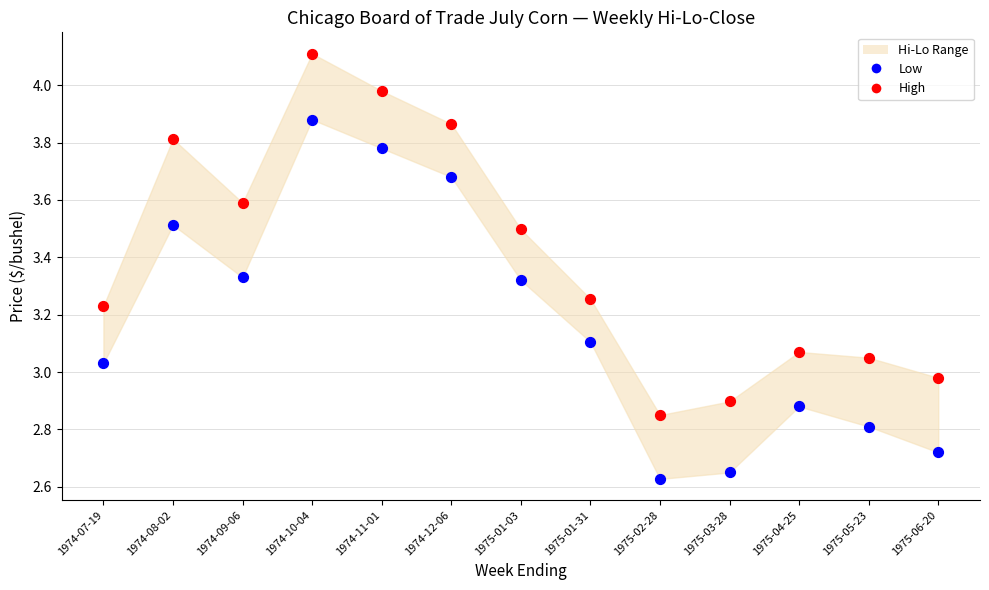

Across all data points, what is the range of Y values (max minus min)?

1.5